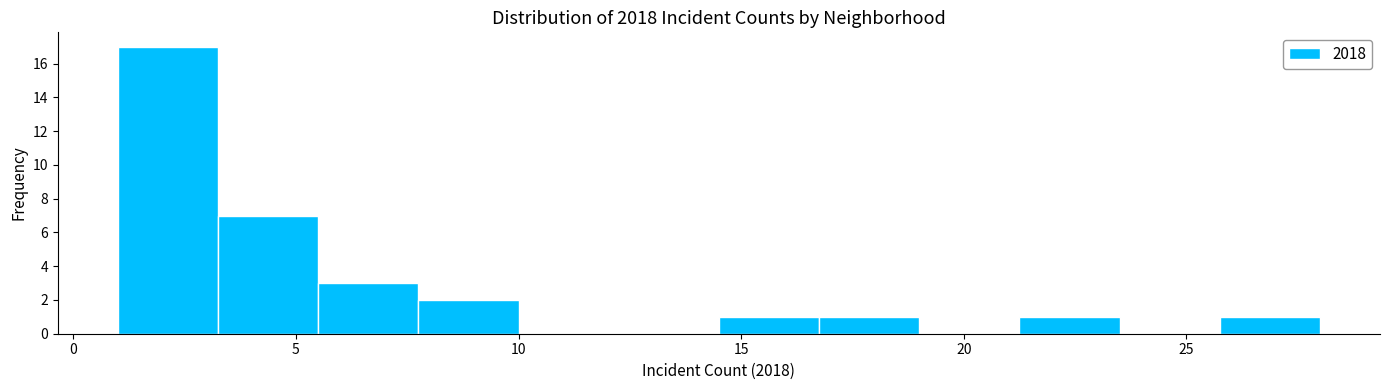

Which range on the x-axis has the tallest bar?

1.00 to 3.25